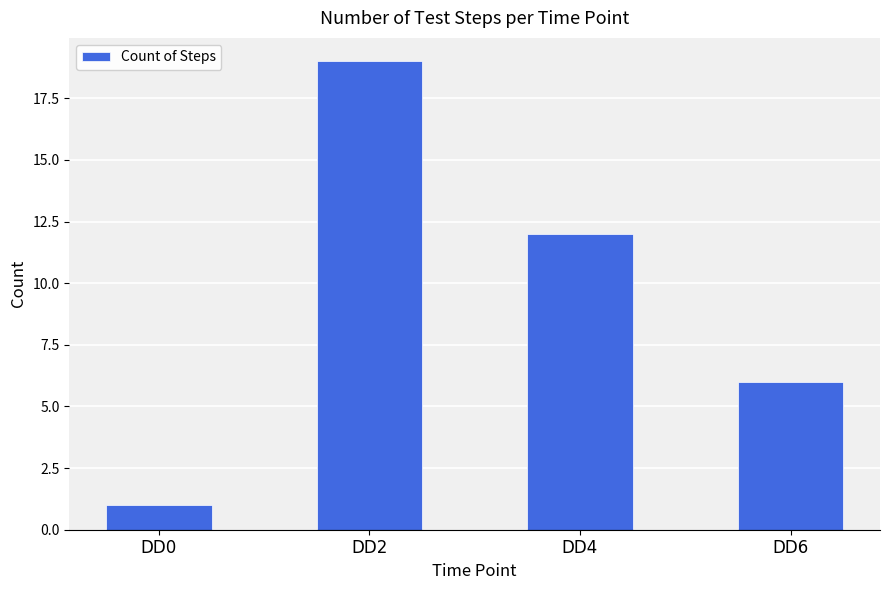

Count the values in the range 6 to 19.

3